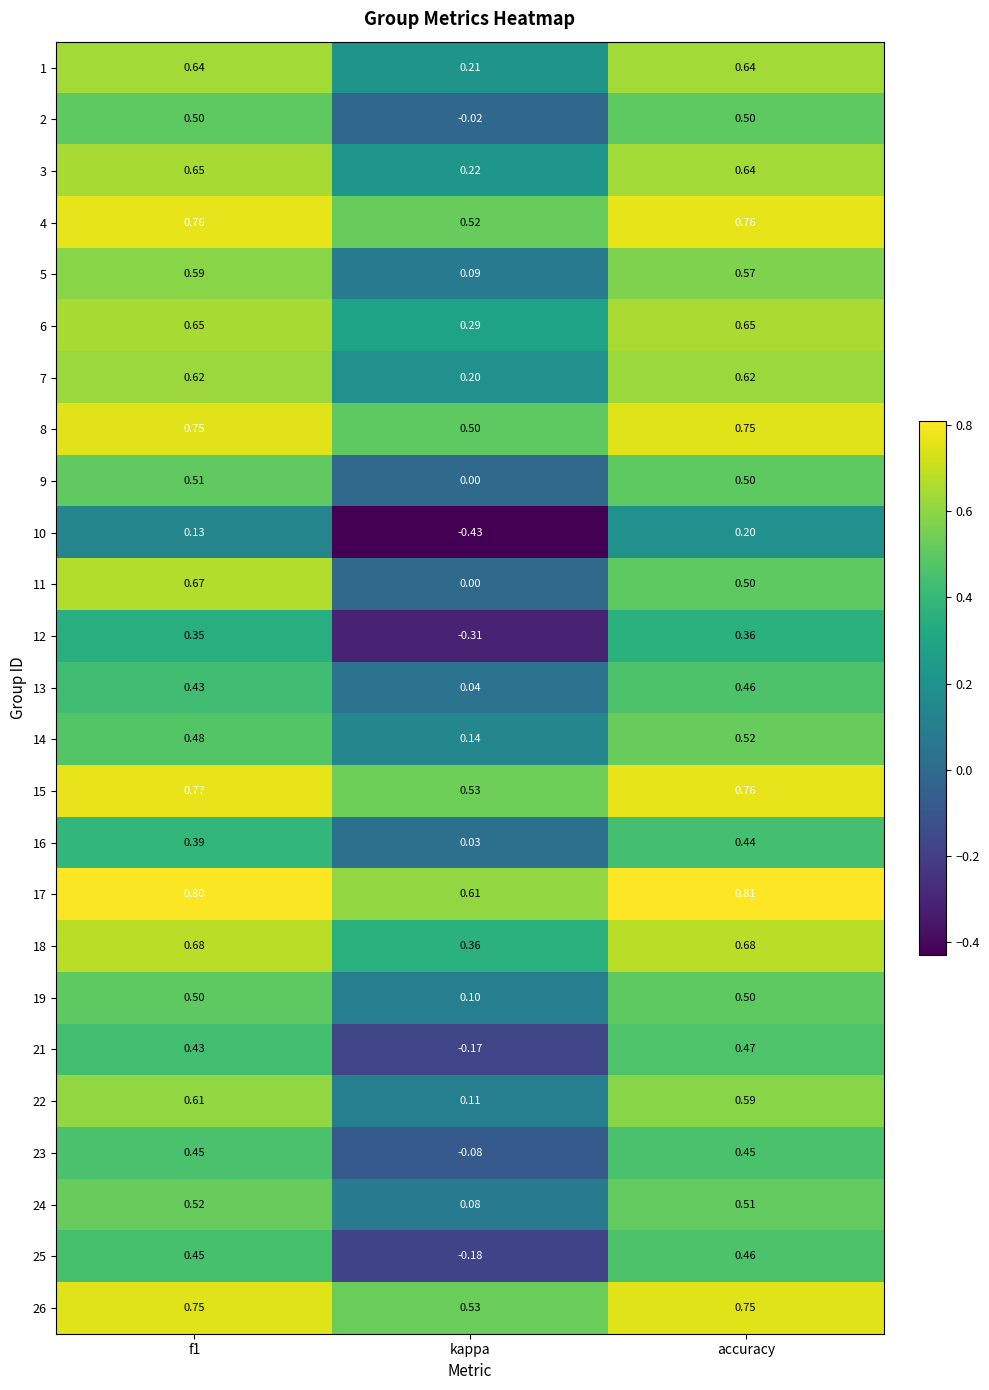

At which label is 13 closest to 0?

kappa